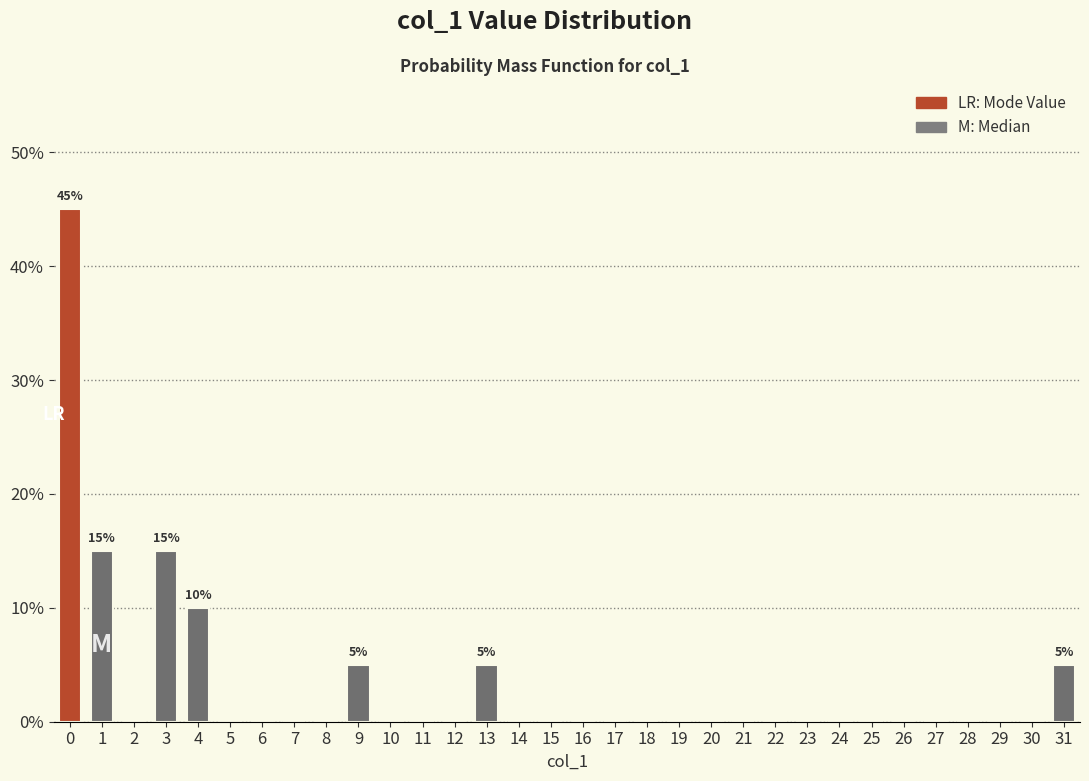

Are the bars horizontal?

No